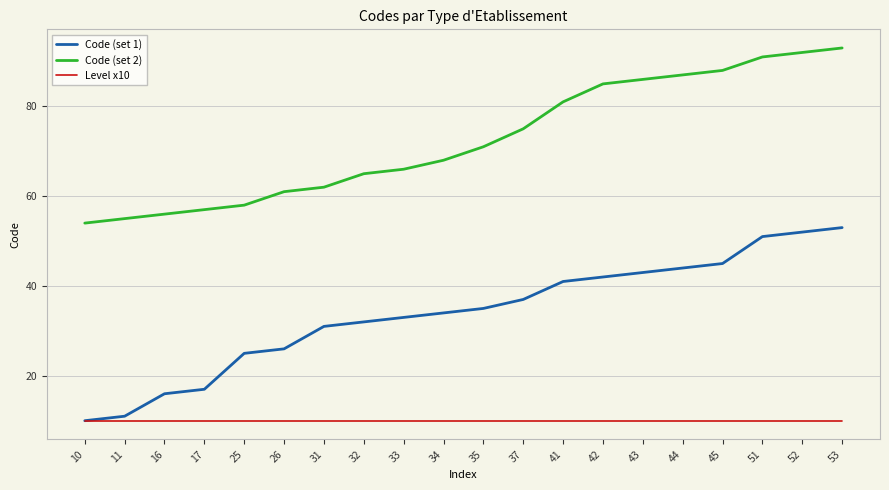

List the series in order of their overall mean, highest first.

Code (set 2), Code (set 1), Level x10